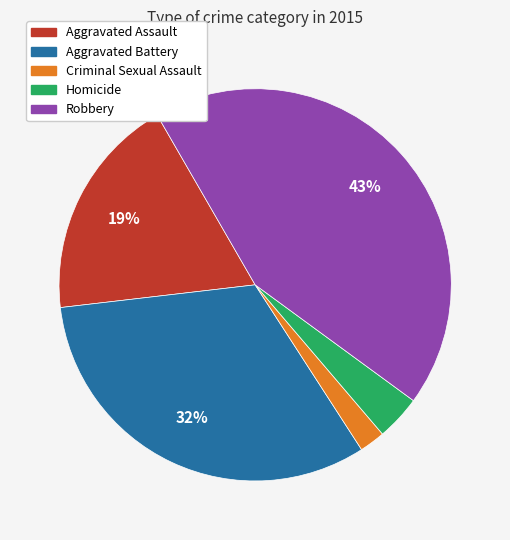

To the nearest percent, what percentage of the pie is Robbery?

43%